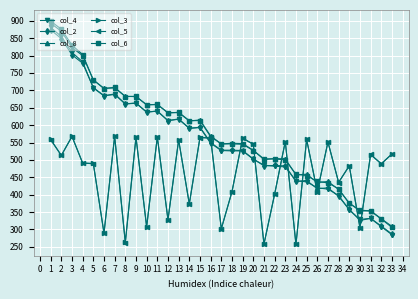

Does the chart display data point markers on the line(s)?

Yes